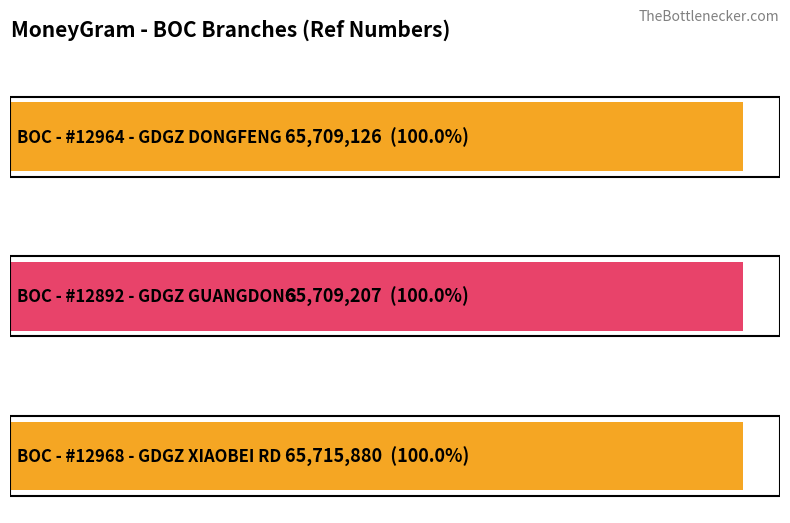

Is it true that the value at BOC - #12892 - GDGZ GUANGDONG is 34596288?

False